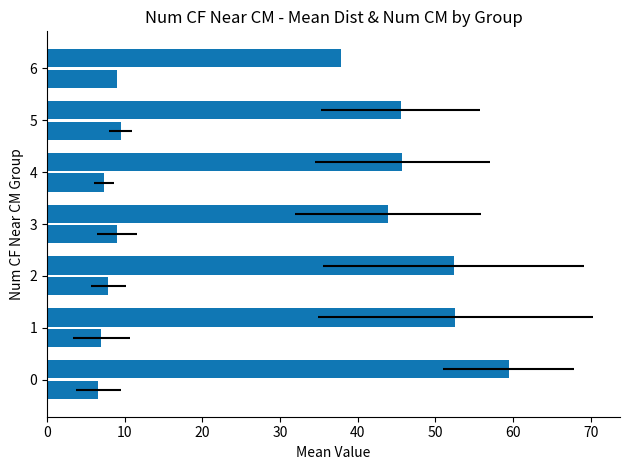

Which series has the largest range (max minus min)?

Mean Dist CM to Center